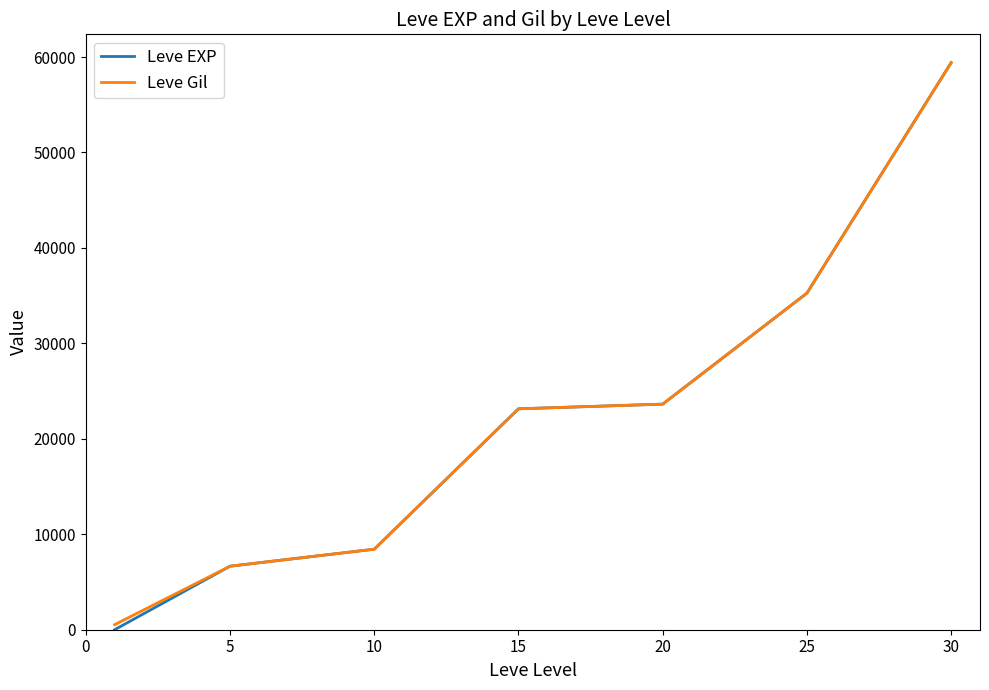

What is the minimum value shown in the chart?

1.3